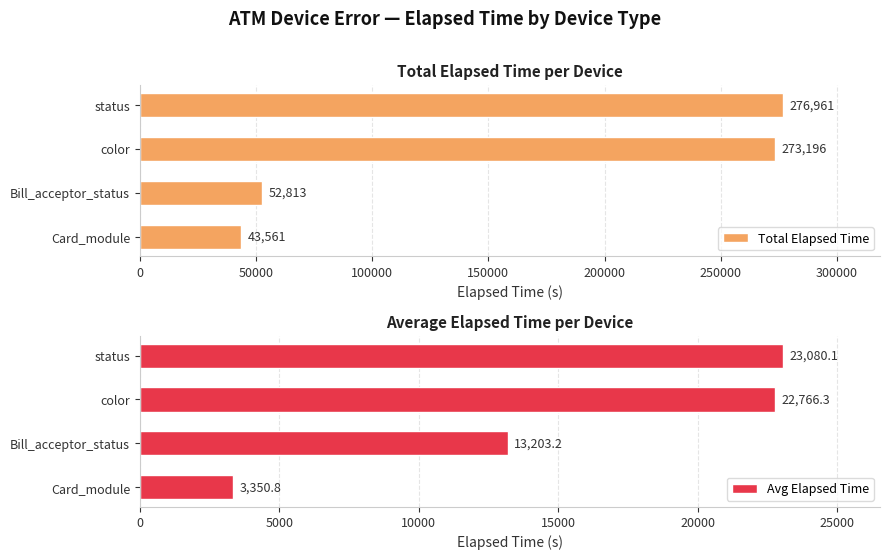

At which label does Total Elapsed Time reach its peak?

status